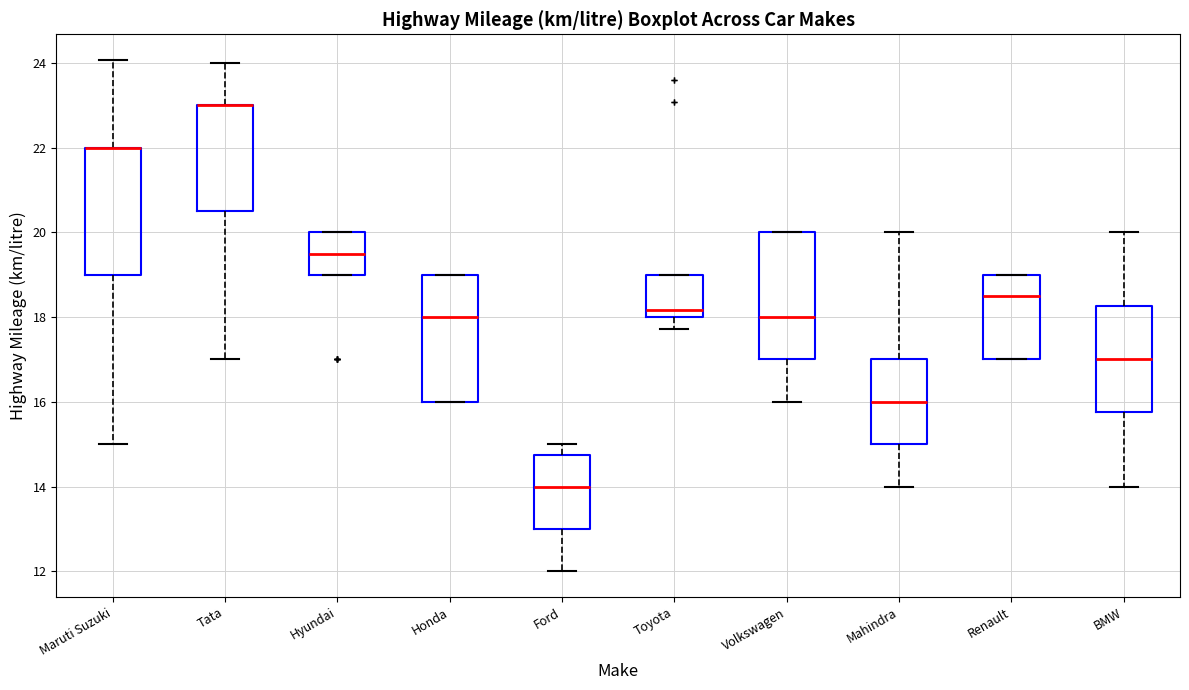

Reading left to right, read every box against the y-axis: the position of its median line, the range the box covers, and the ends of its whiskers. The values are not printed on the chart, so give them approximately, as read against the axis.

Maruti Suzuki: median 22.0 (drawn on the box's upper edge), box 19.0 to 22.0, whiskers 15.0 to 24.0
Tata: median 23.0 (drawn on the box's upper edge), box 20.6 to 23.0, whiskers 17.0 to 24.0
Hyundai: median 19.6, box 19.0 to 20.0, whiskers 19.0 to 20.0
Honda: median 18.0, box 16.0 to 19.0, whiskers 16.0 to 19.0
Ford: median 14.0, box 13.0 to 14.8, whiskers 12.0 to 15.0
Toyota: median 18.2, box 18.0 to 19.0, whiskers 17.8 to 19.0
Volkswagen: median 18.0, box 17.0 to 20.0, whiskers 16.0 to 20.0
Mahindra: median 16.0, box 15.0 to 17.0, whiskers 14.0 to 20.0
Renault: median 18.6, box 17.0 to 19.0, whiskers 17.0 to 19.0
BMW: median 17.0, box 15.8 to 18.2, whiskers 14.0 to 20.0